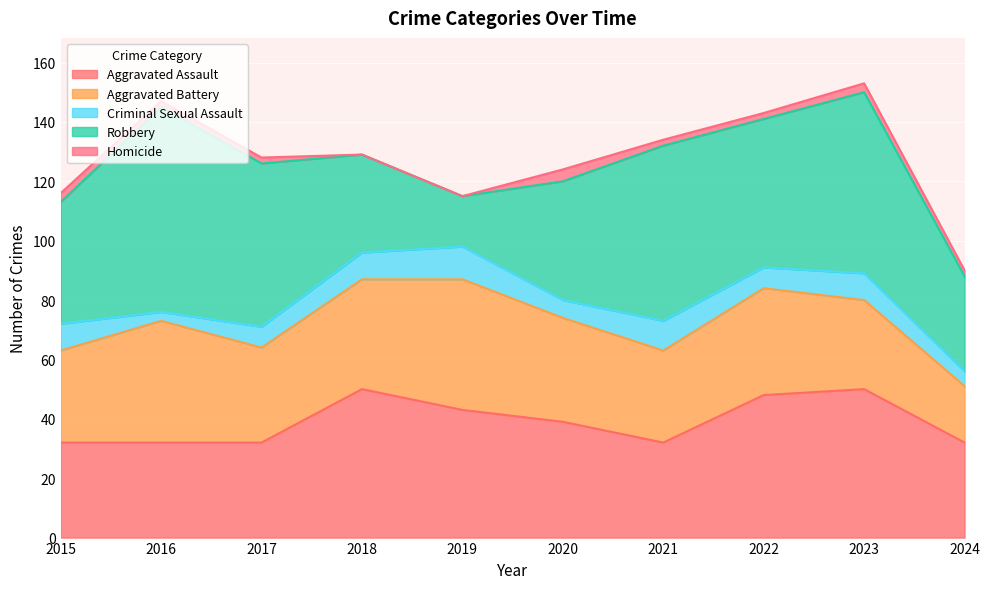

How many distinct data groups are displayed?

5